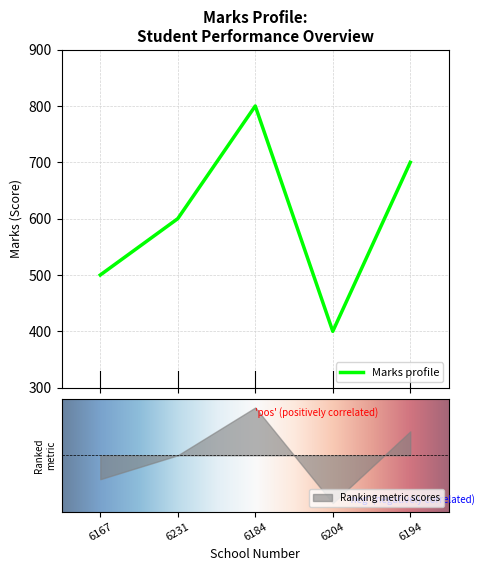

What is the value of the 3rd point from the left?

800